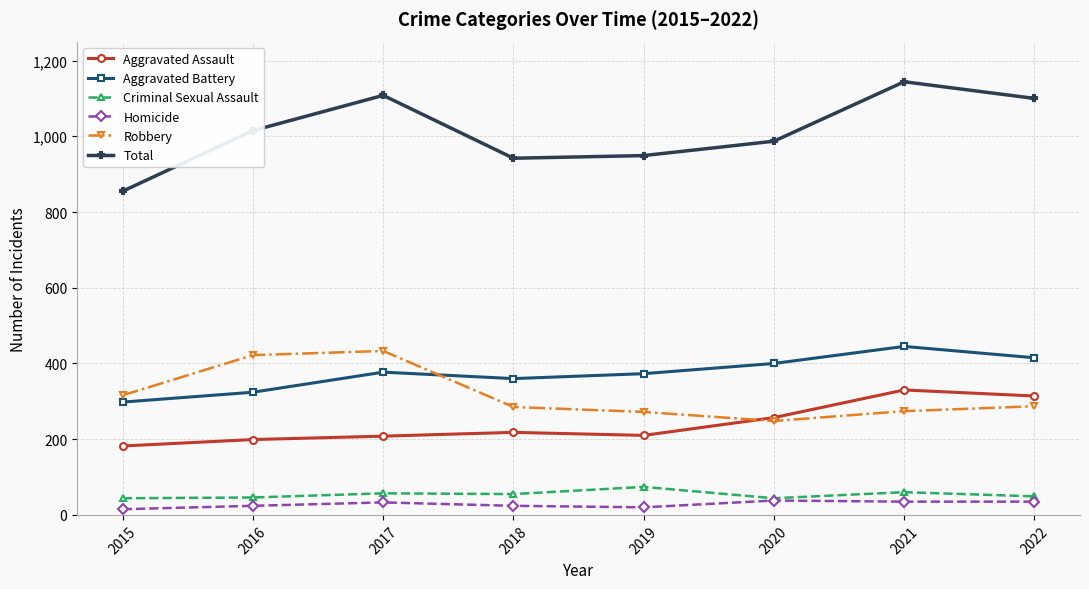

What is the total value across all series at 2017?

2216